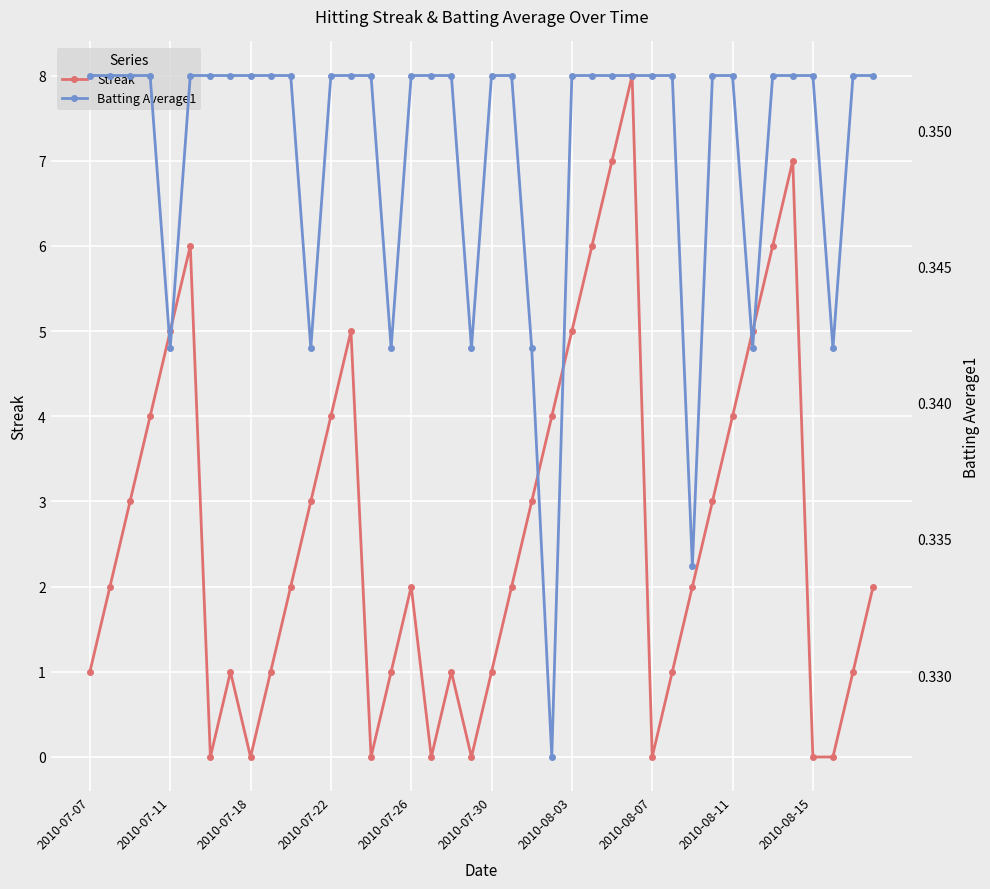

Is it true that Streak equals 2 at 2010-07-07?

False